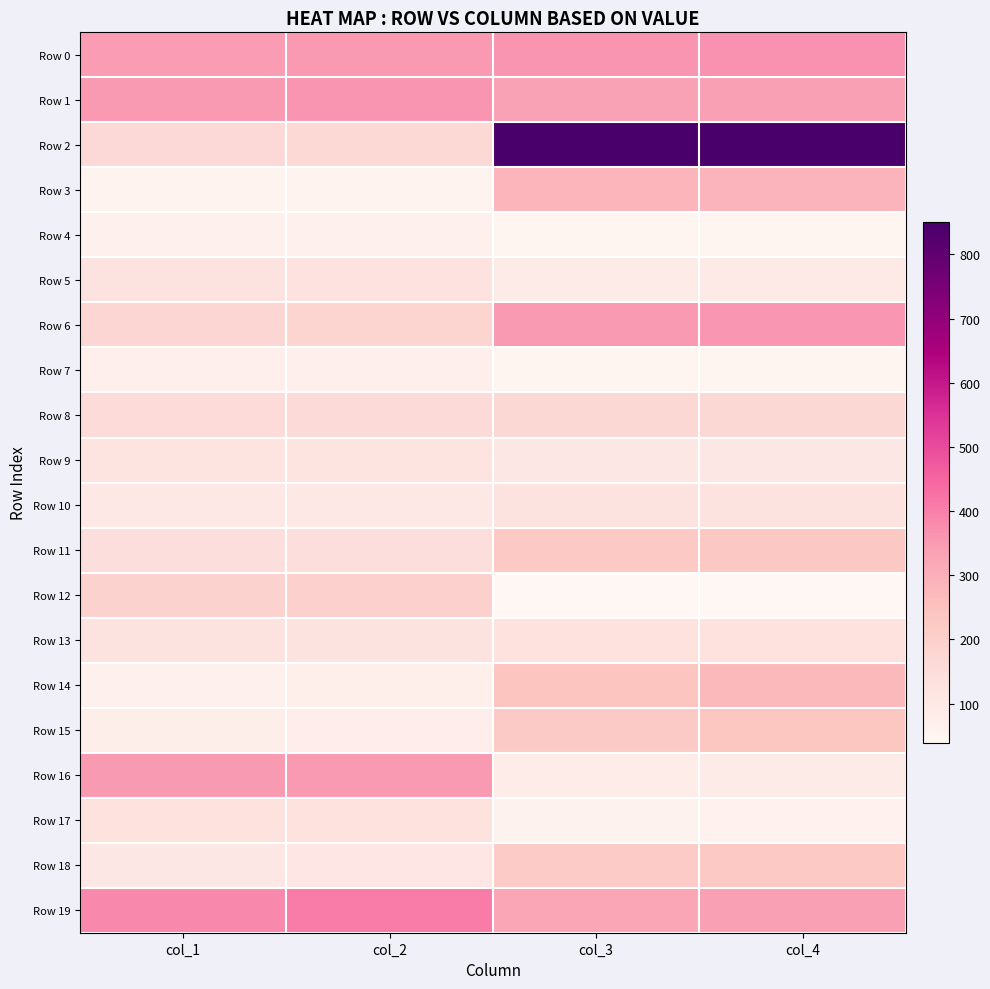

What is the spread (max minus min) of values at col_3?

811